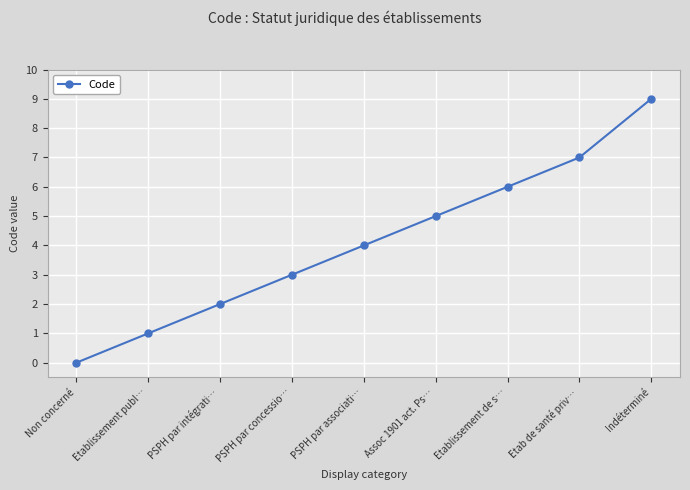

Reading left to right, extract all data points from this chart.

0	1	2	3	4	5	6	7	9